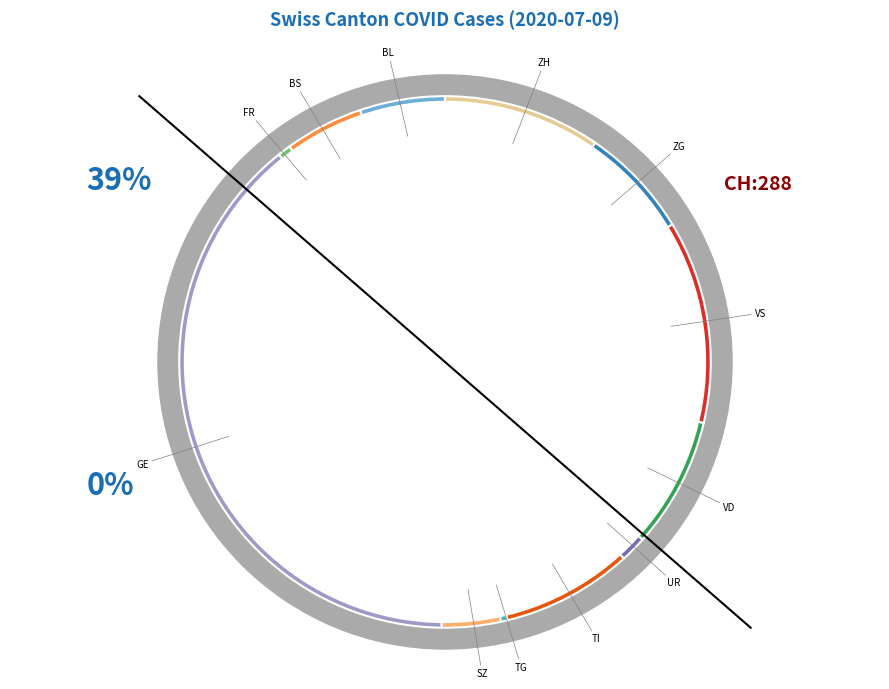

How many slices are in this pie chart?

12